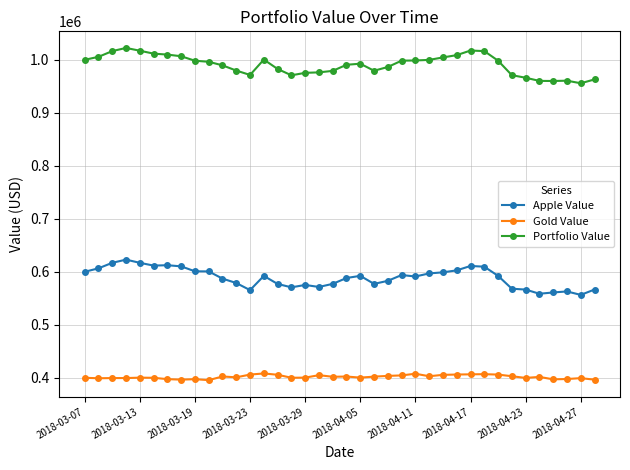

What are all the series names shown in the legend?

Apple Value, Gold Value, Portfolio Value